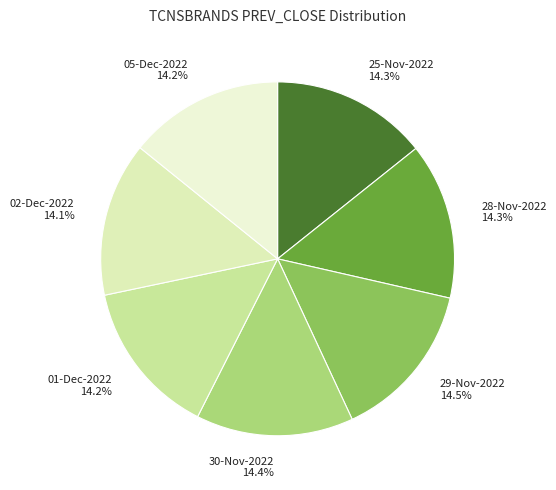

To the nearest percent, what portion does 05-Dec-2022 represent?

14%